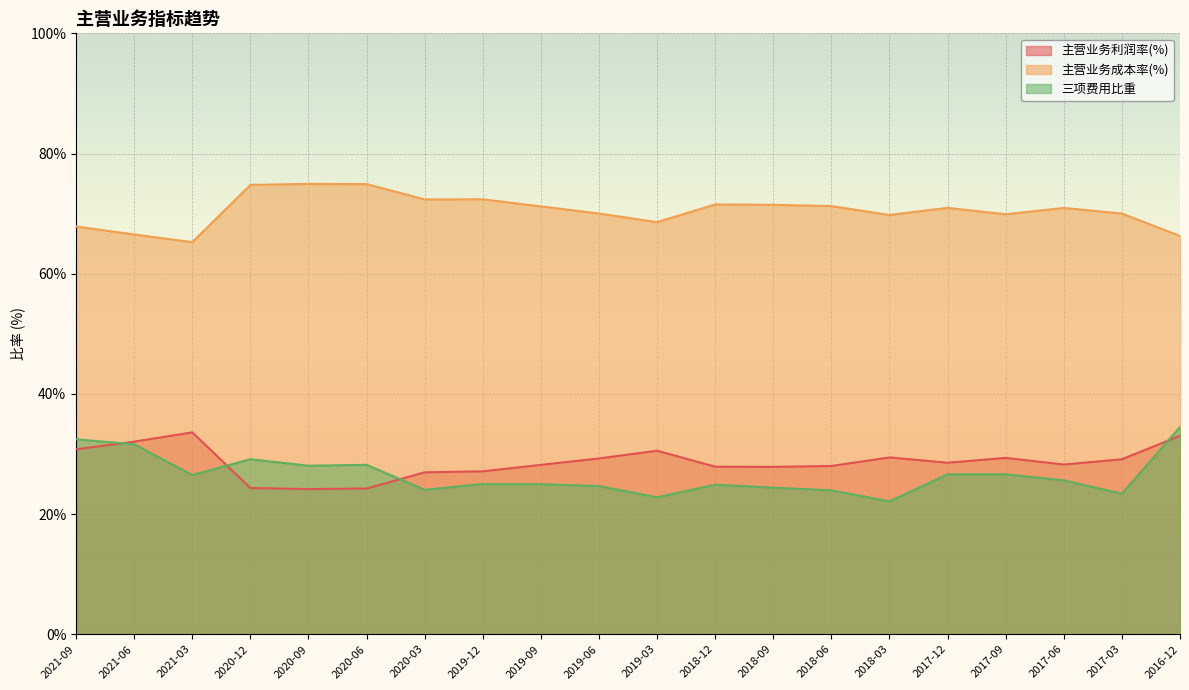

Which label corresponds to the largest value in the chart?

2020-09